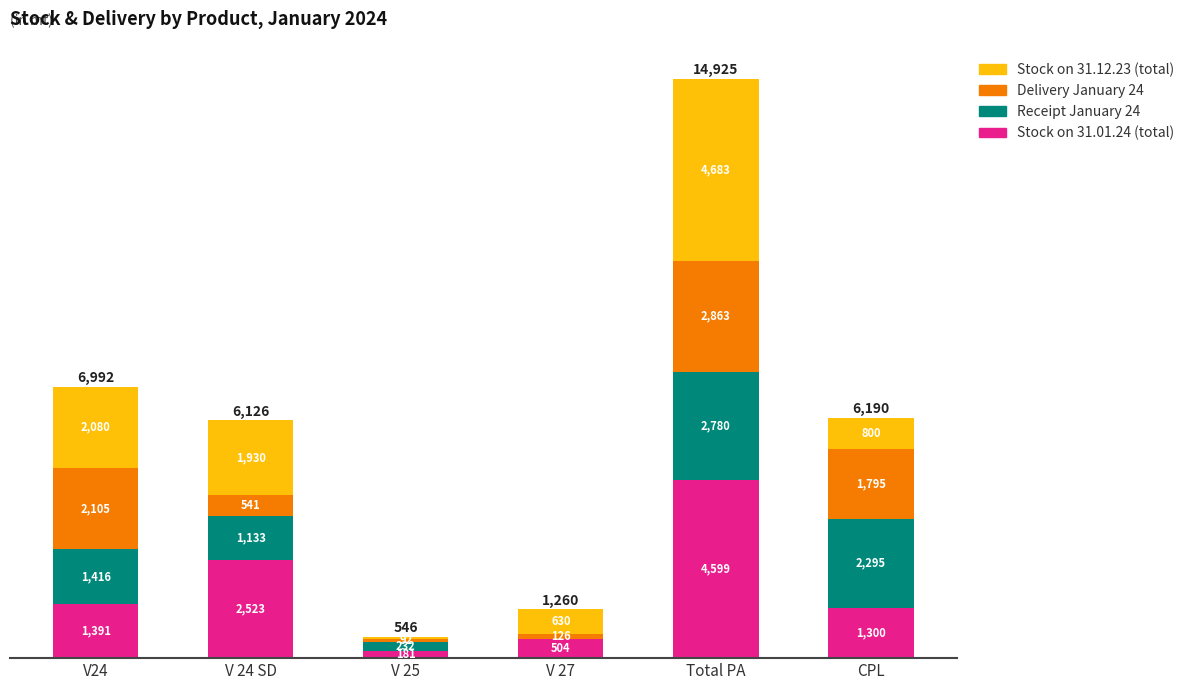

Does the chart contain stacked bars?

Yes